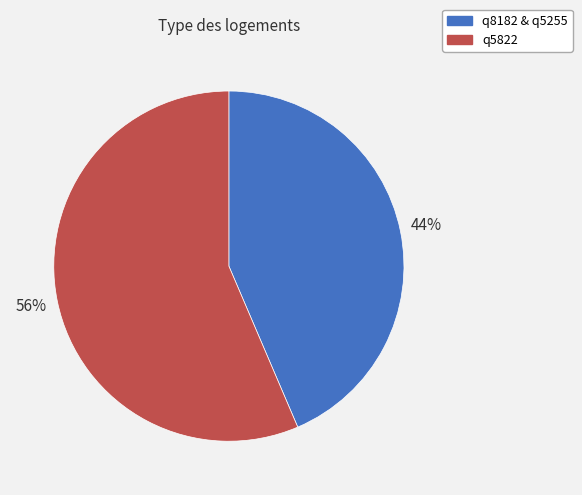

Rank the categories by value from highest to lowest.

q5822, q8182 & q5255